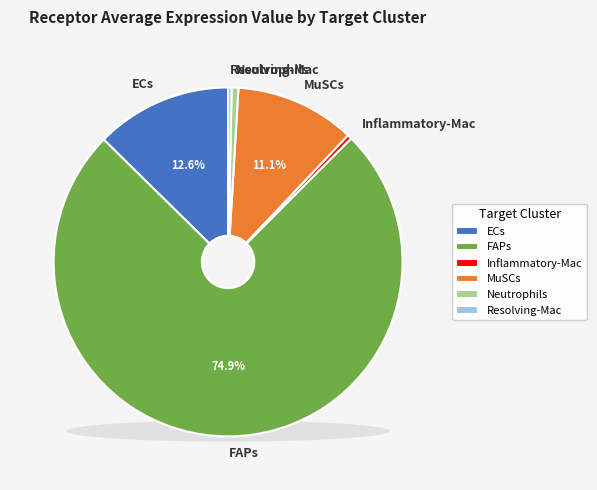

How many slices are in this pie chart?

6